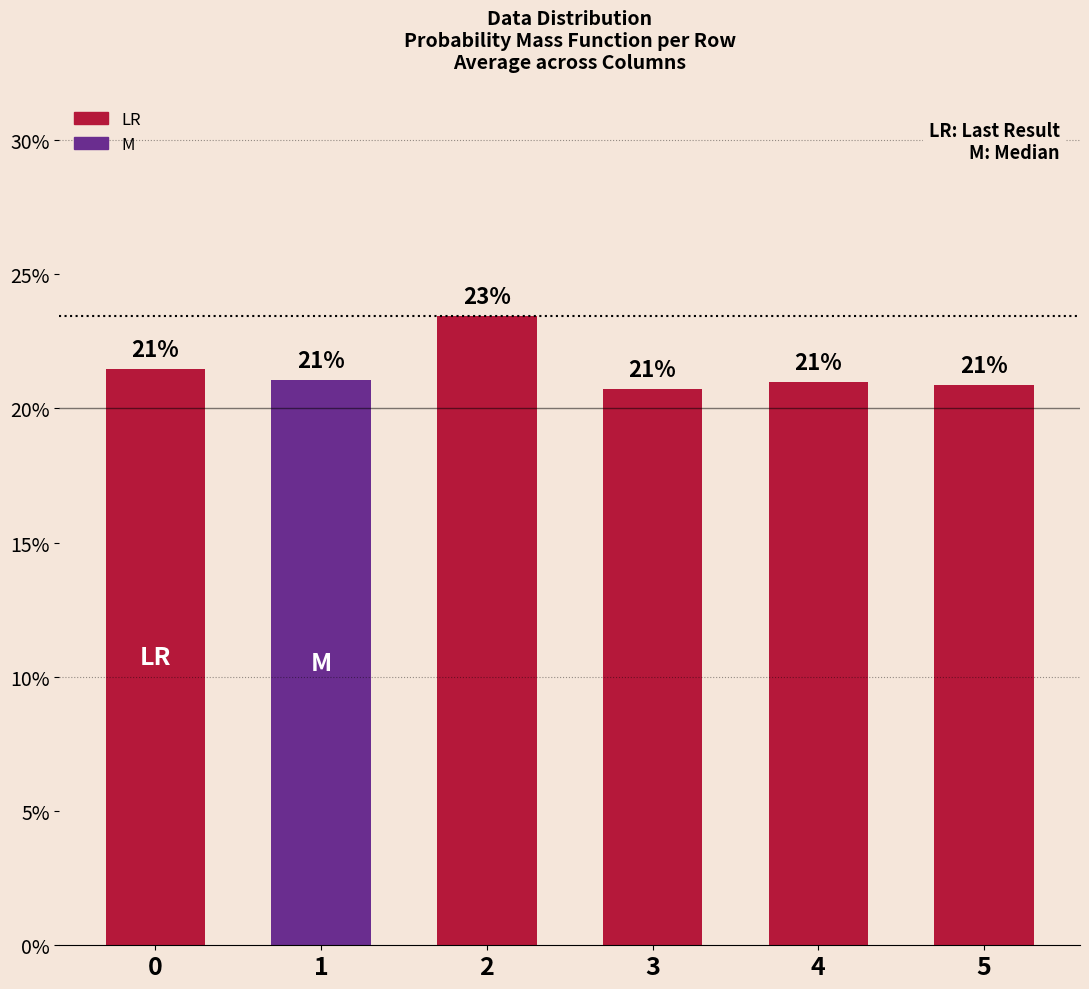

What is the value of the 6th bar from the left?

0.2